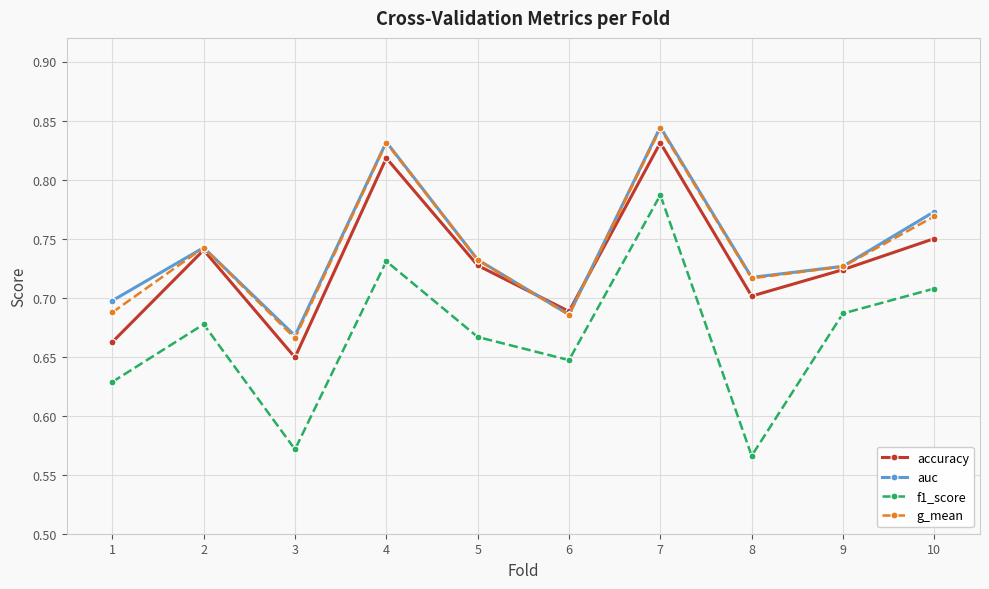

True or false: g_mean and f1_score cross at least once.

False